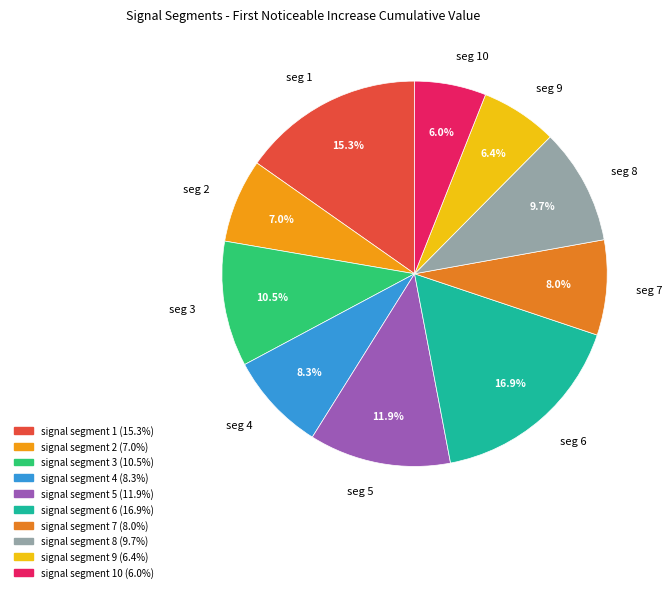

Which category has the biggest portion of the pie?

seg 6